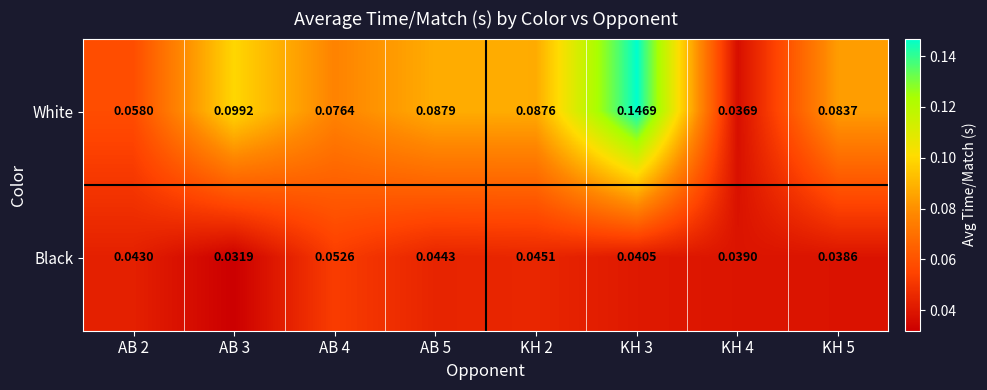

At KH 5, list the series in order from largest to smallest.

White, Black